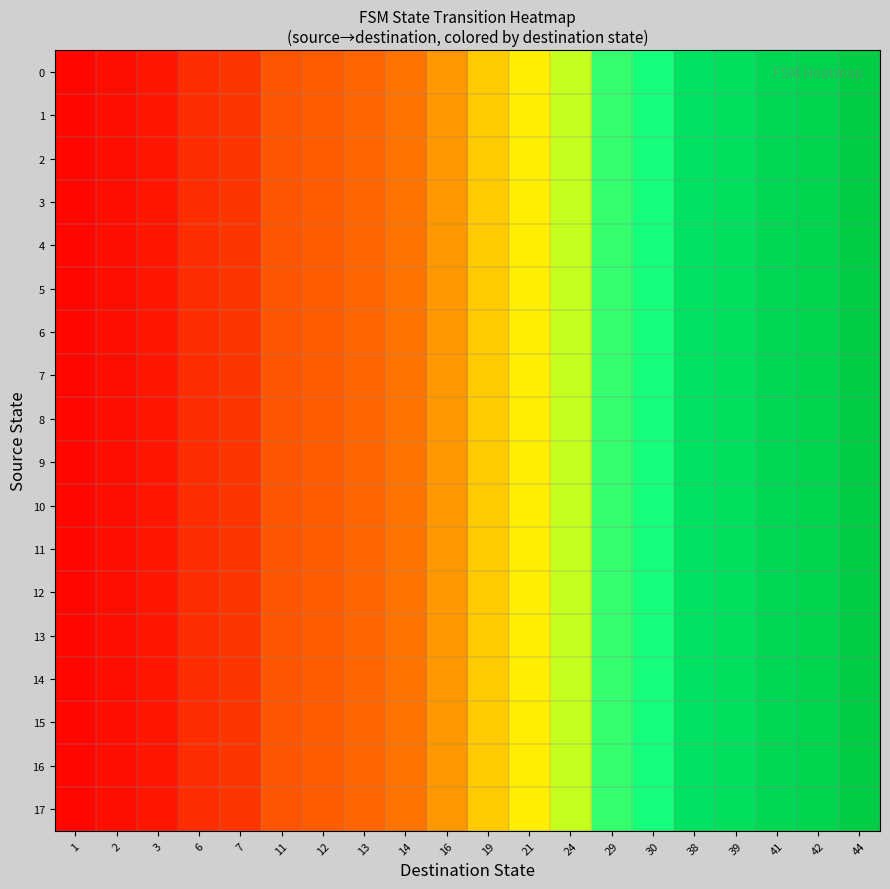

Which has a higher value, 16 or 6?

16